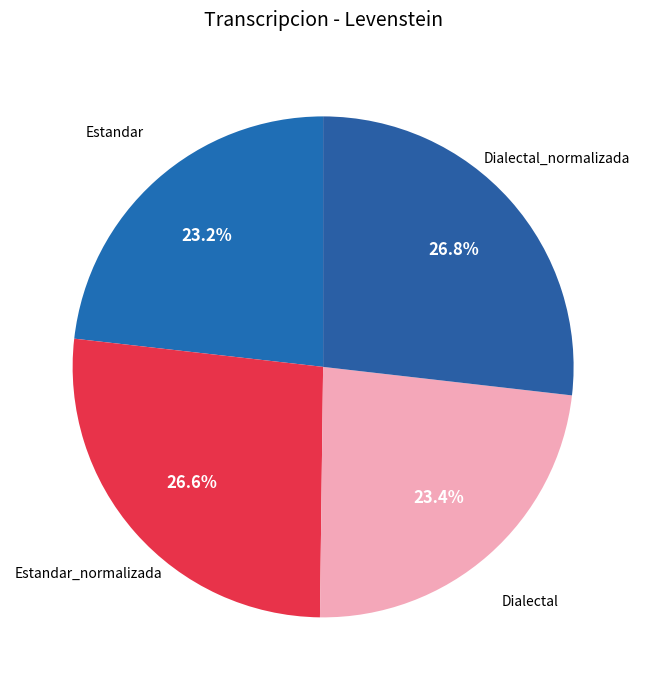

Approximately how many times larger is the value at Estandar compared to Estandar_normalizada?

0.9